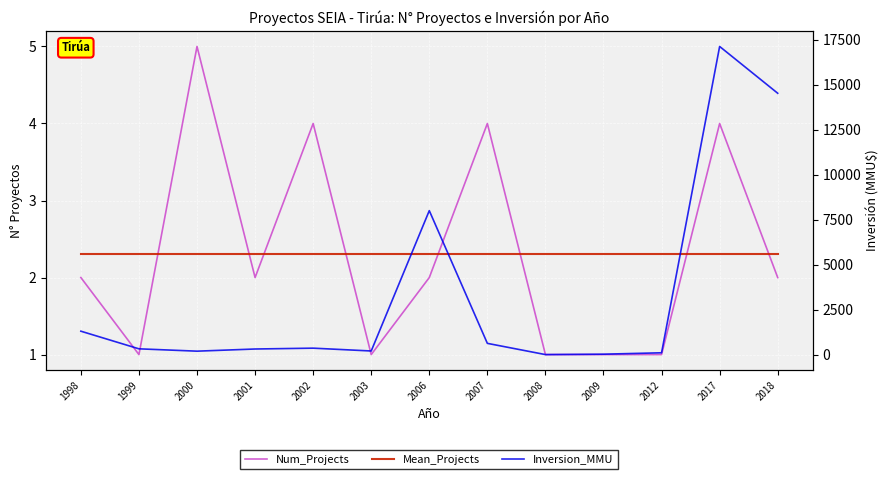

How many categories are shown in the chart?

13